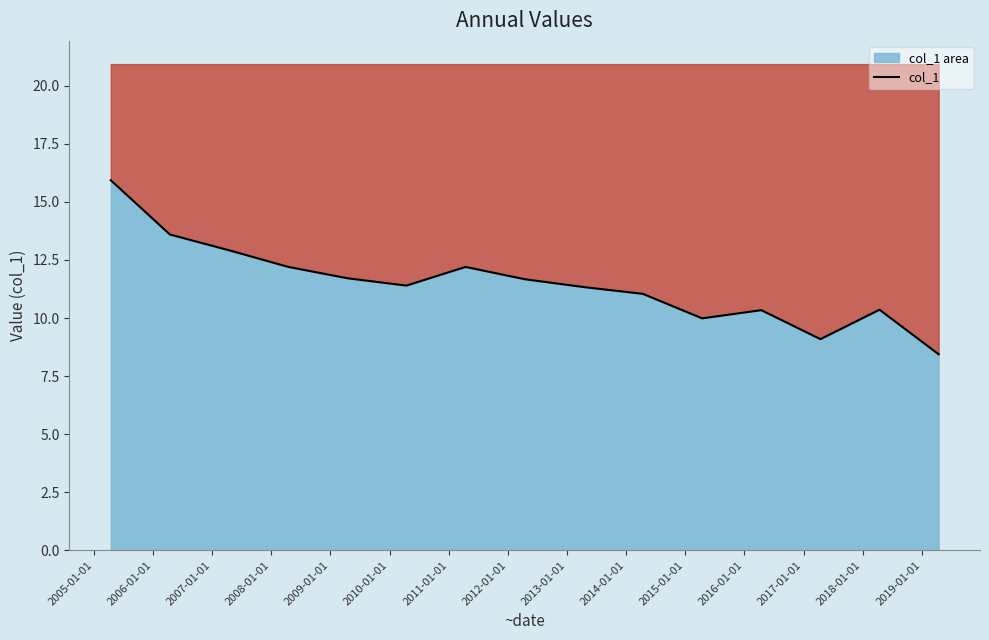

Does the chart display data point markers on the line(s)?

No